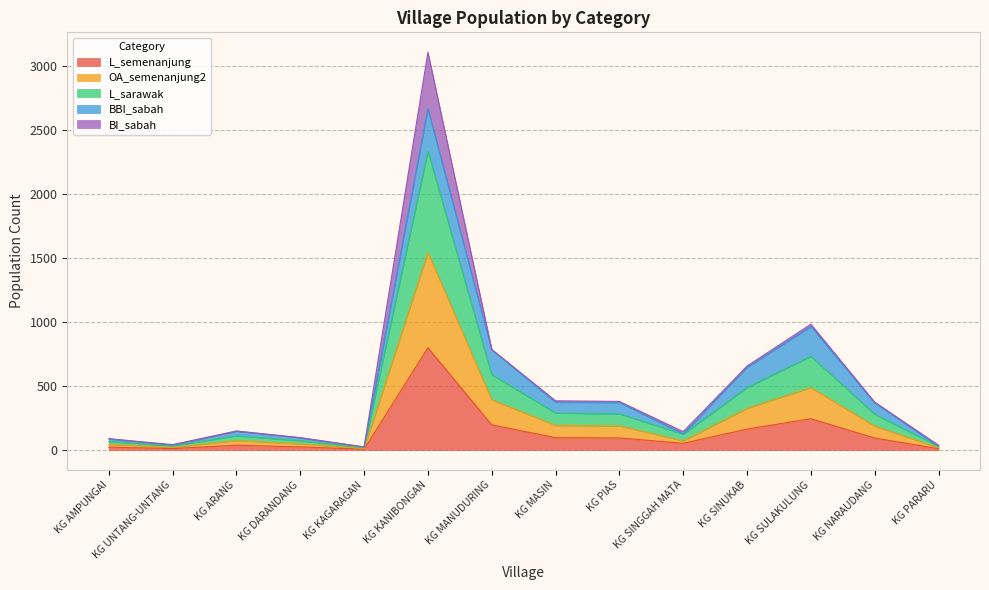

Is it true that L_semenanjung equals 1120 at KG KANIBONGAN?

False